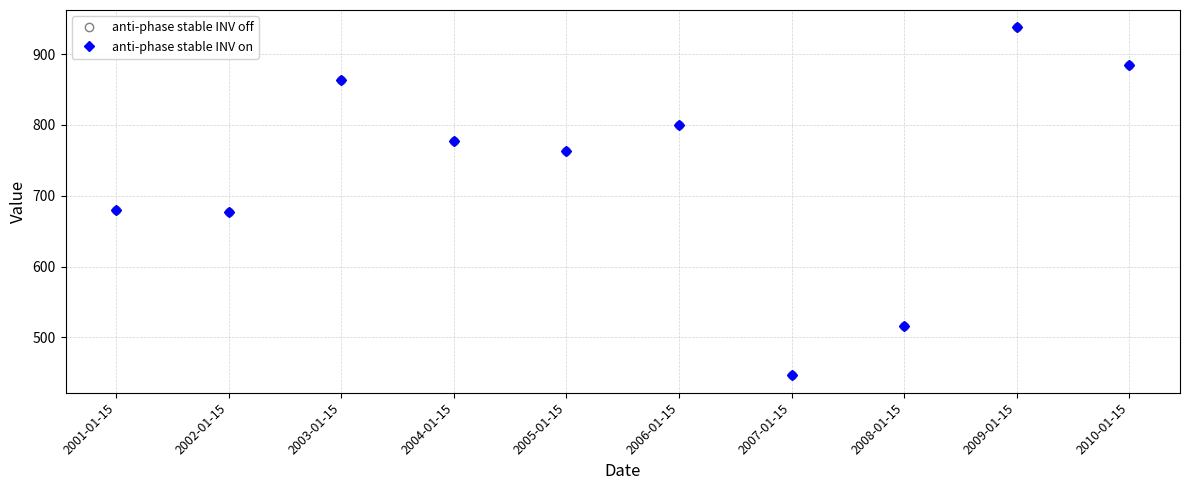

Rank the categories by anti-phase stable INV off value from highest to lowest.

2009-01-15, 2010-01-15, 2003-01-15, 2006-01-15, 2004-01-15, 2005-01-15, 2001-01-15, 2002-01-15, 2008-01-15, 2007-01-15